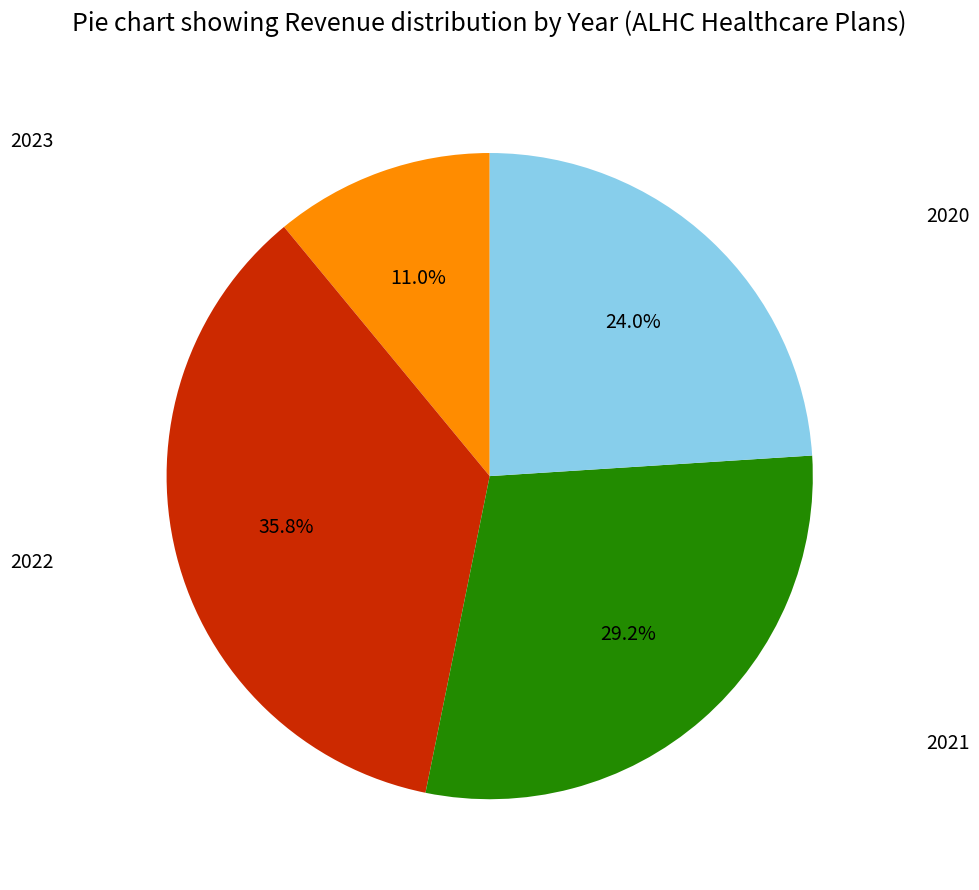

To the nearest percent, what is the difference between the largest and smallest slice percentages?

25%